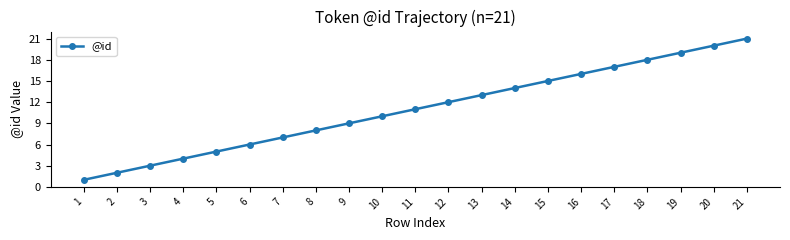

What is the sum of the values at 9 and 14?

23